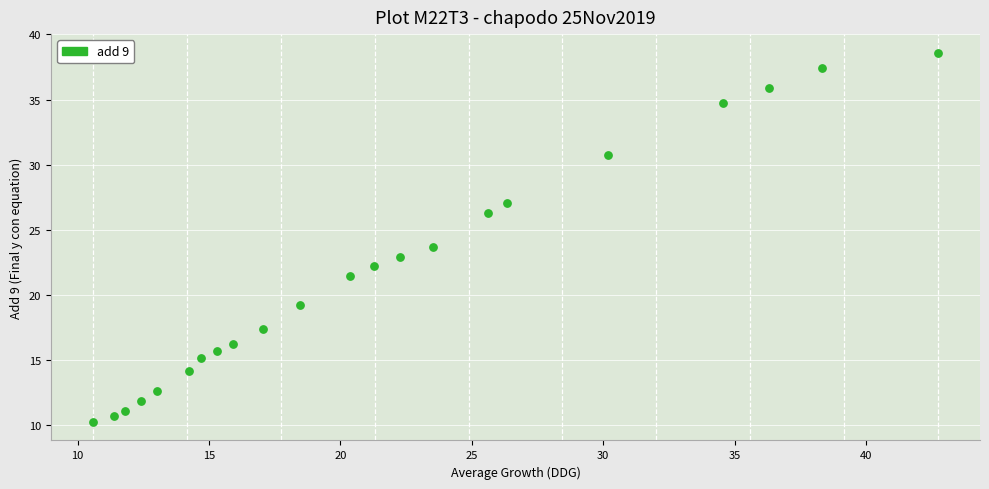

What is the range of Y values (max minus min)?

28.4